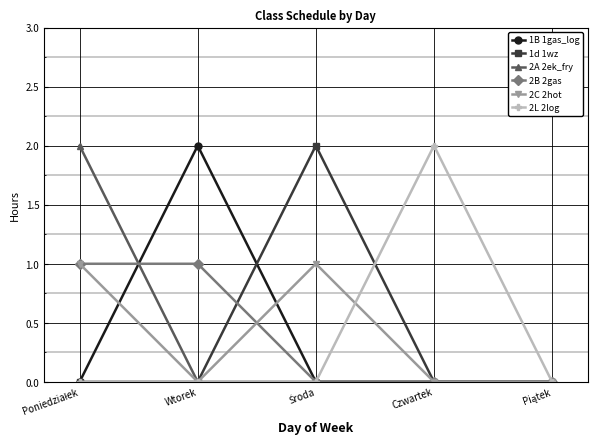

The value of 1d 1wz at Czwartek is -1. True or false?

False